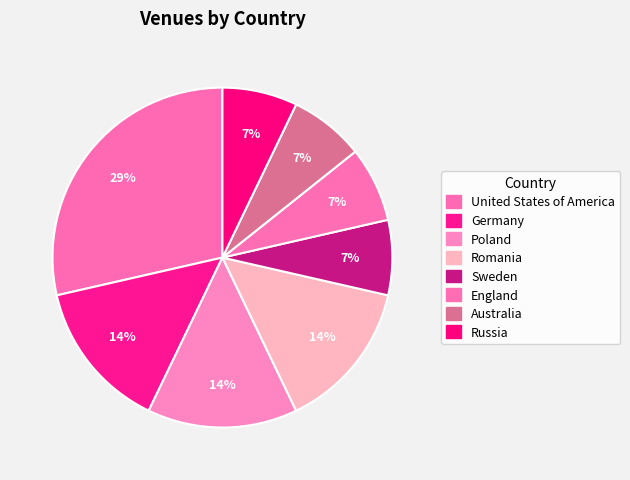

Count the number of slices in the pie.

8